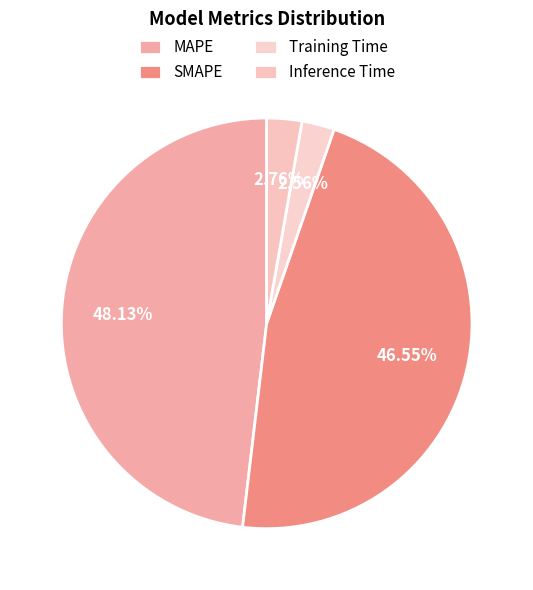

Which category has the biggest portion of the pie?

MAPE